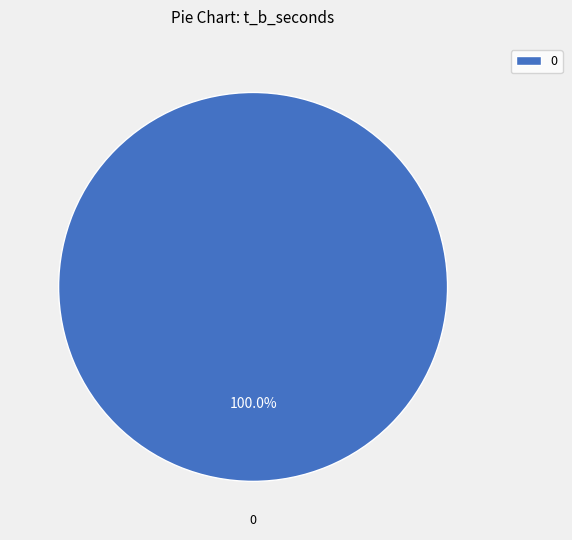

Is 0 the majority of the pie?

Yes